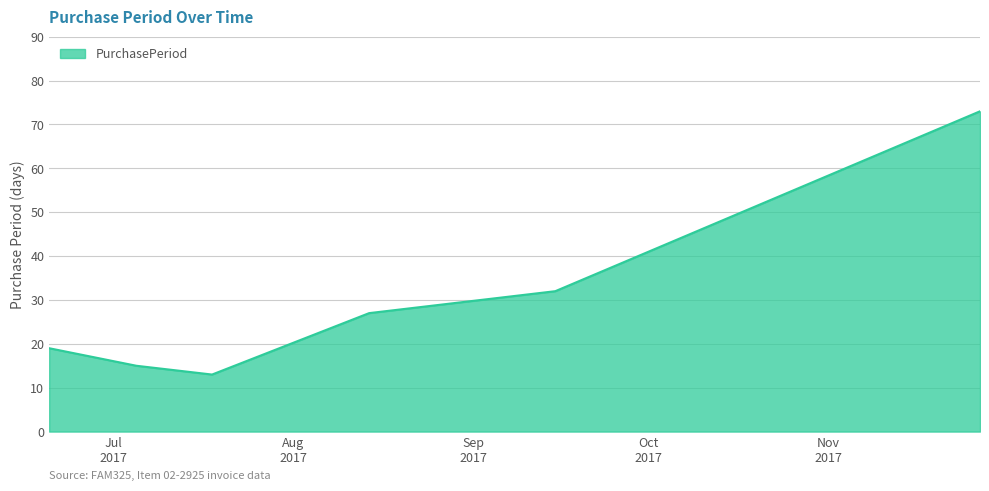

What is the difference between the maximum and minimum values?

60